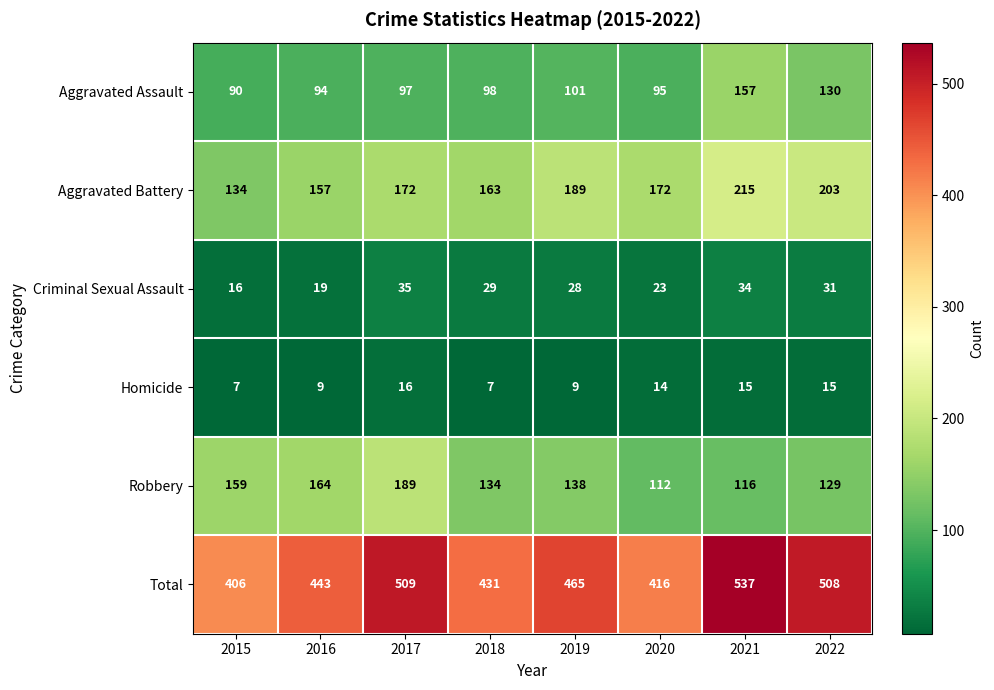

What is the difference between the second highest and second lowest values in the Robbery series?

48